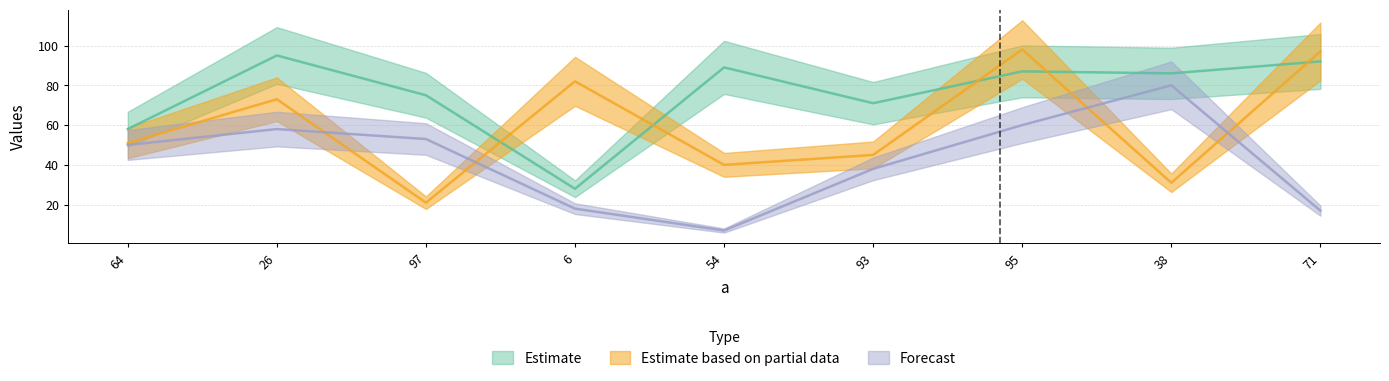

At which label is b closest to 61?

64